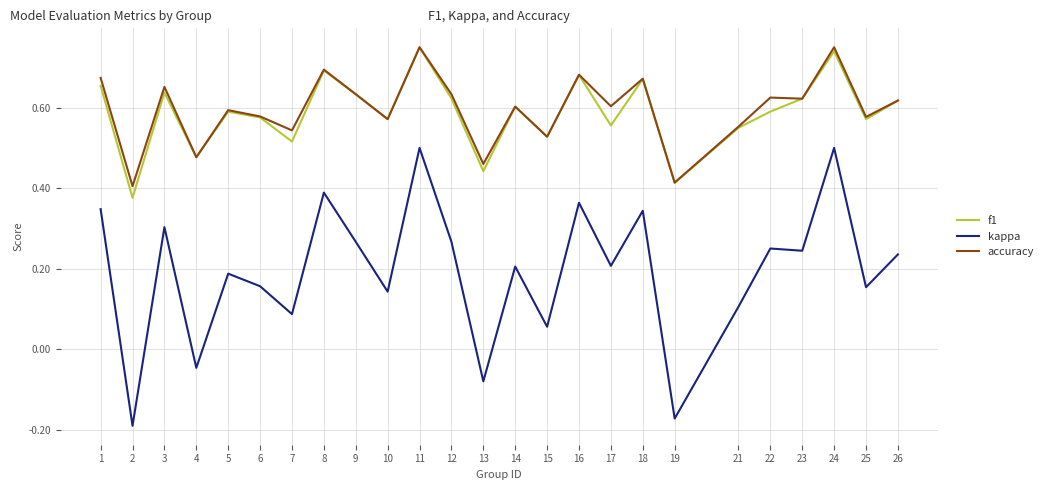

What is the total value across all series at 24?

2.0